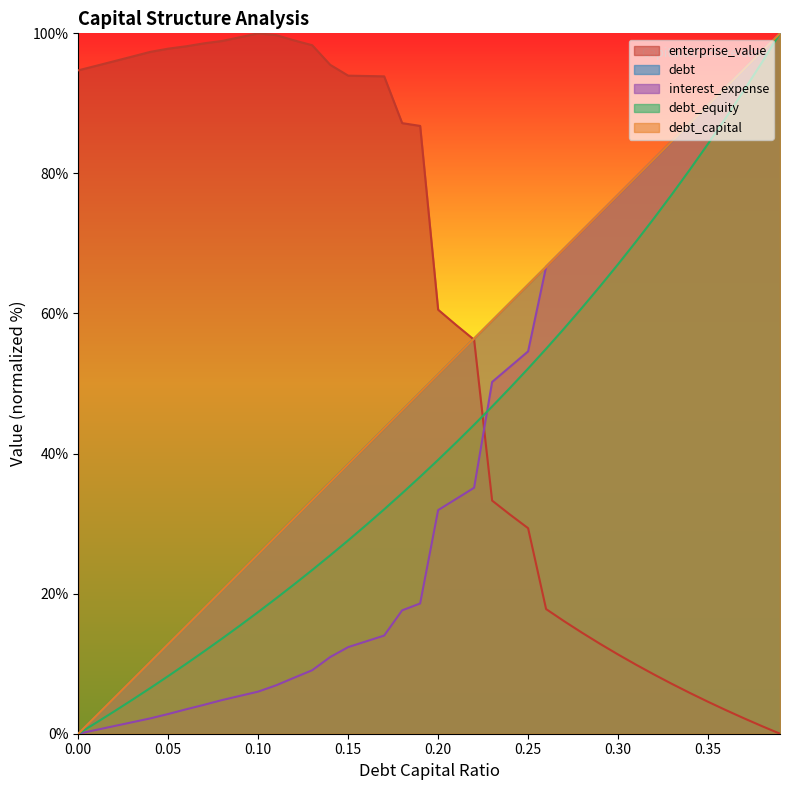

What is the difference between the highest and lowest values at 0.15?

81.6